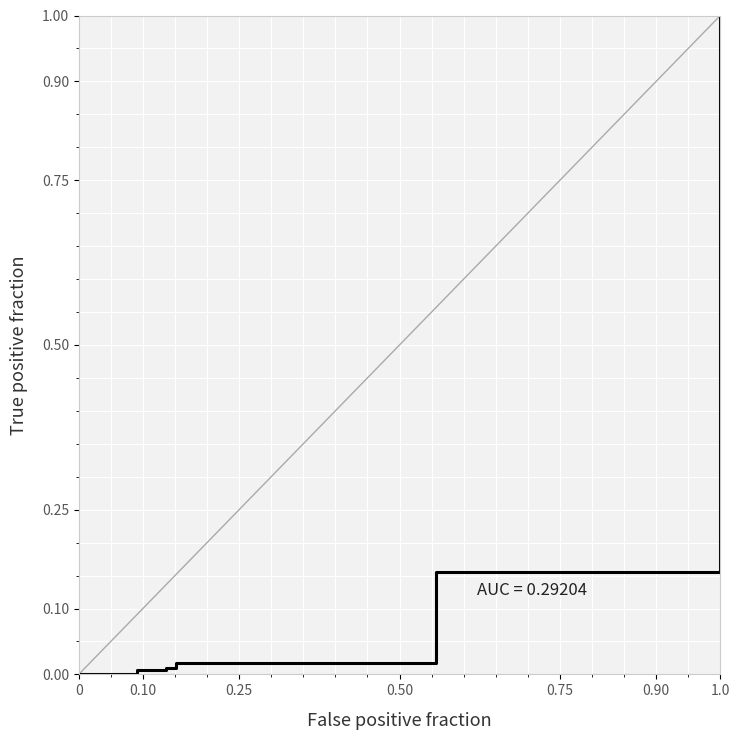

Reading right to left, what are all the values shown in this chart?

1.0	1.0	0.2	0.0	0.0	0.0	0.0	0.0